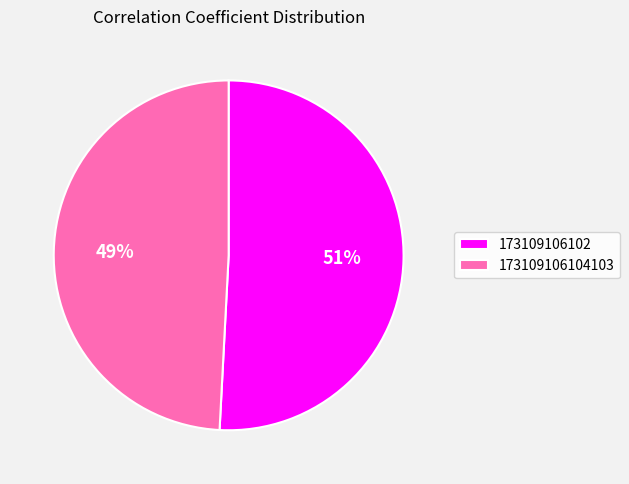

Which slice represents more than half of the pie?

173109106102